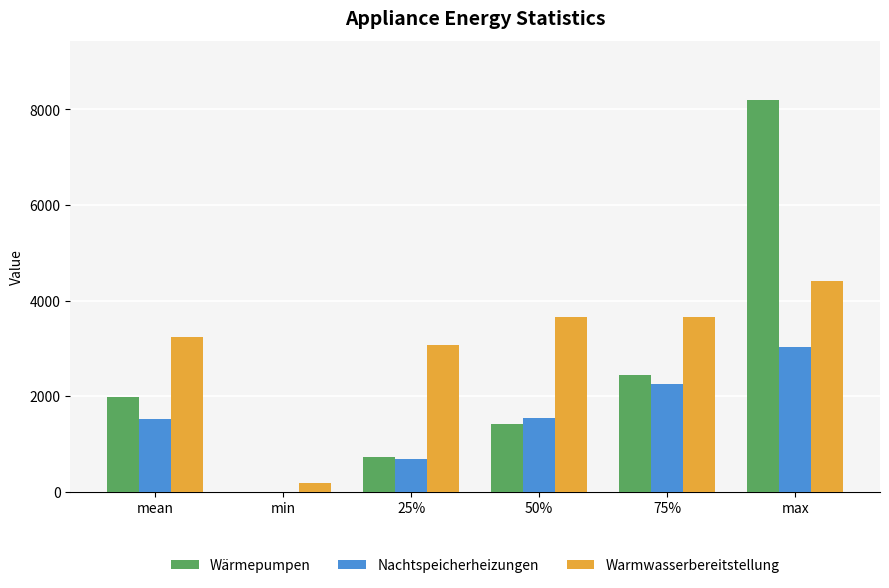

What is the sum of all Warmwasserbereitstellung values?

18241.1